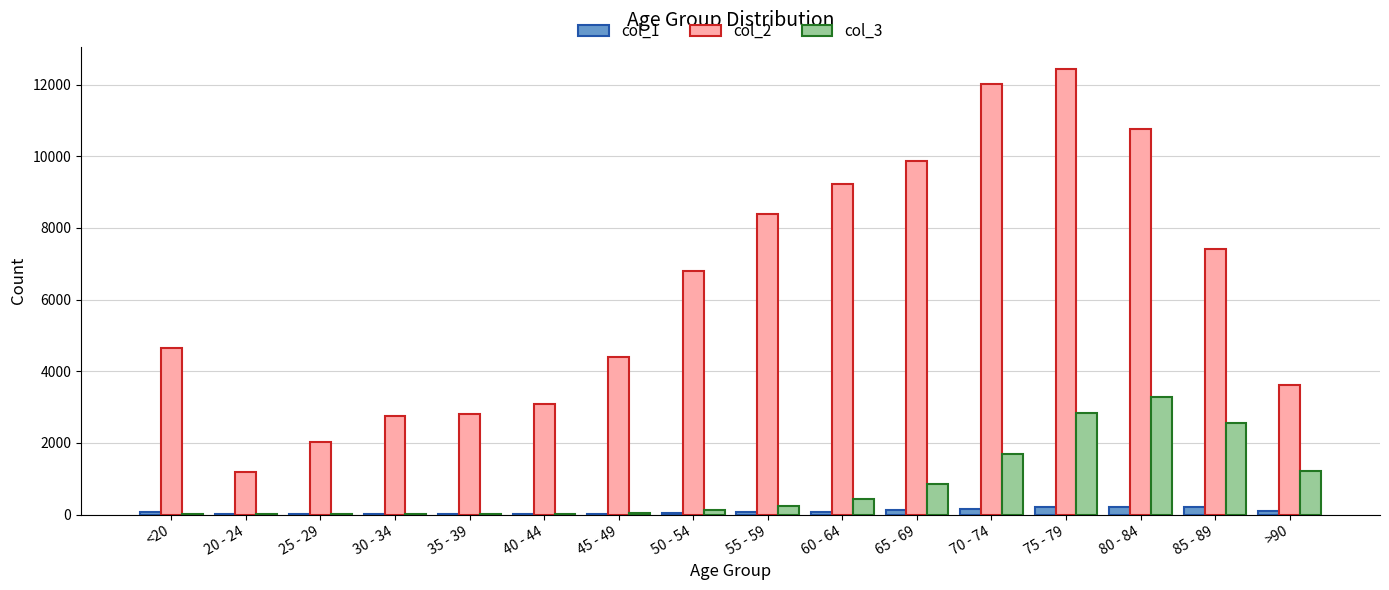

Is the value of col_2 at 55 - 59 greater than the value of col_1 at 25 - 29?

Yes